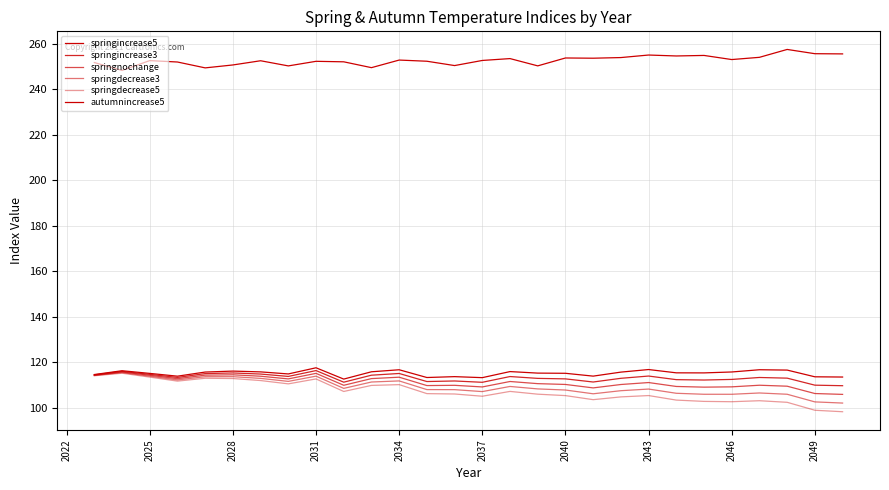

What is the difference between the second highest and minimum values in the springdecrease5 series?

15.8